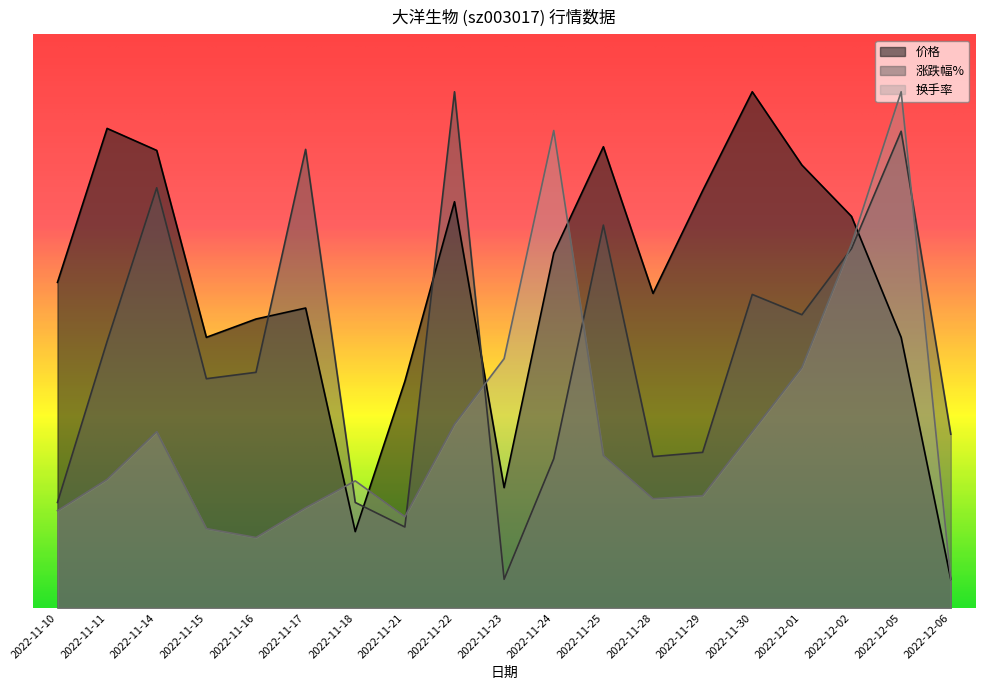

Which series has the largest total across all categories?

价格